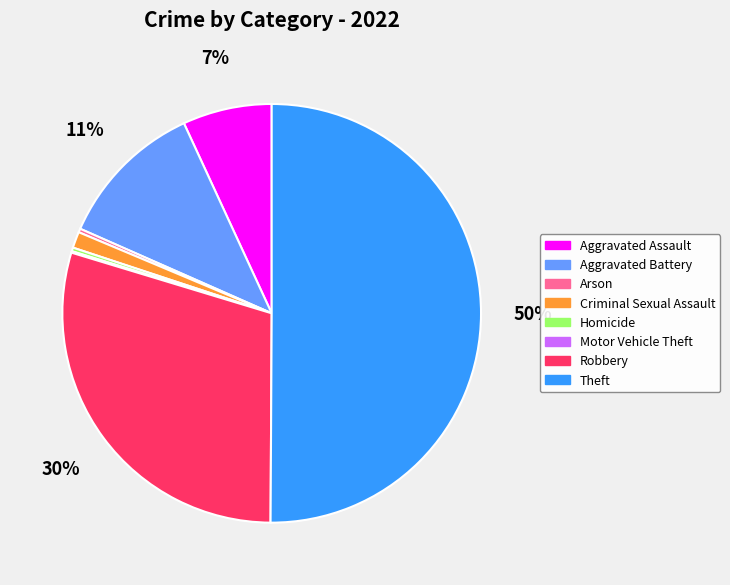

What percentage is the Aggravated Battery slice, to the nearest percent?

11%